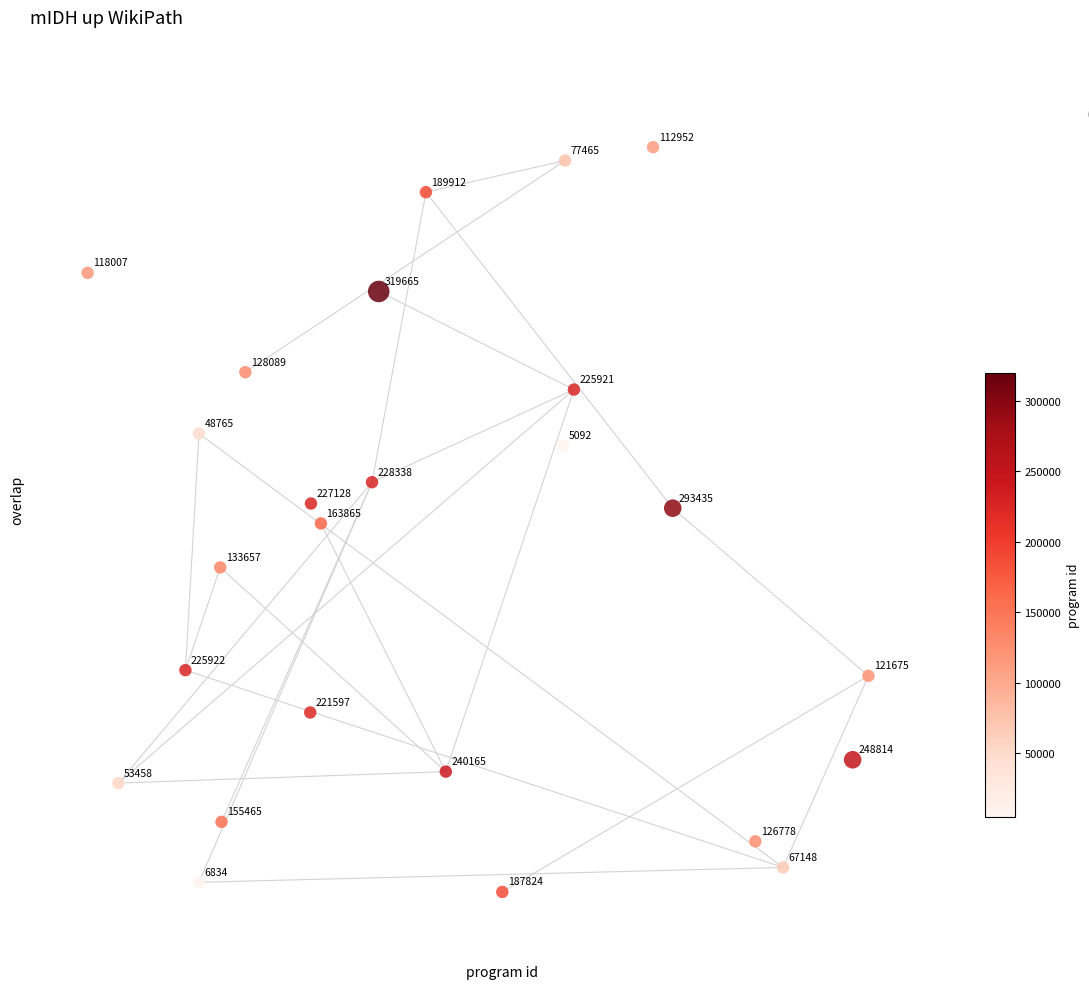

What Y value in the scatter plot is closest to 5?

5.0